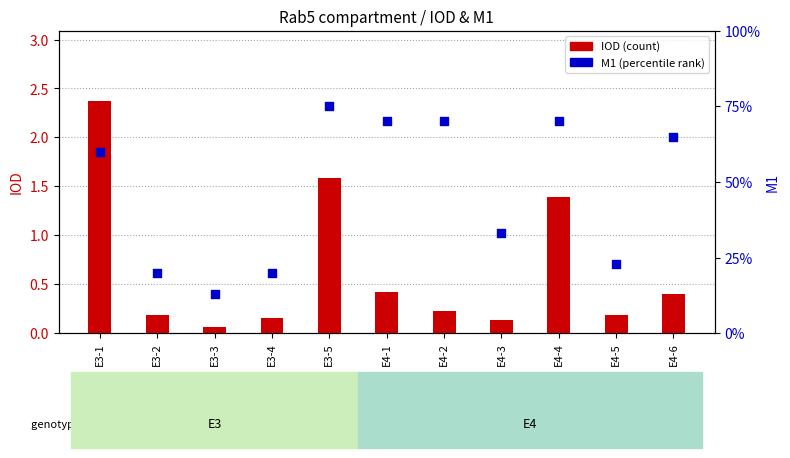

Which series reaches the maximum Y coordinate?

IOD